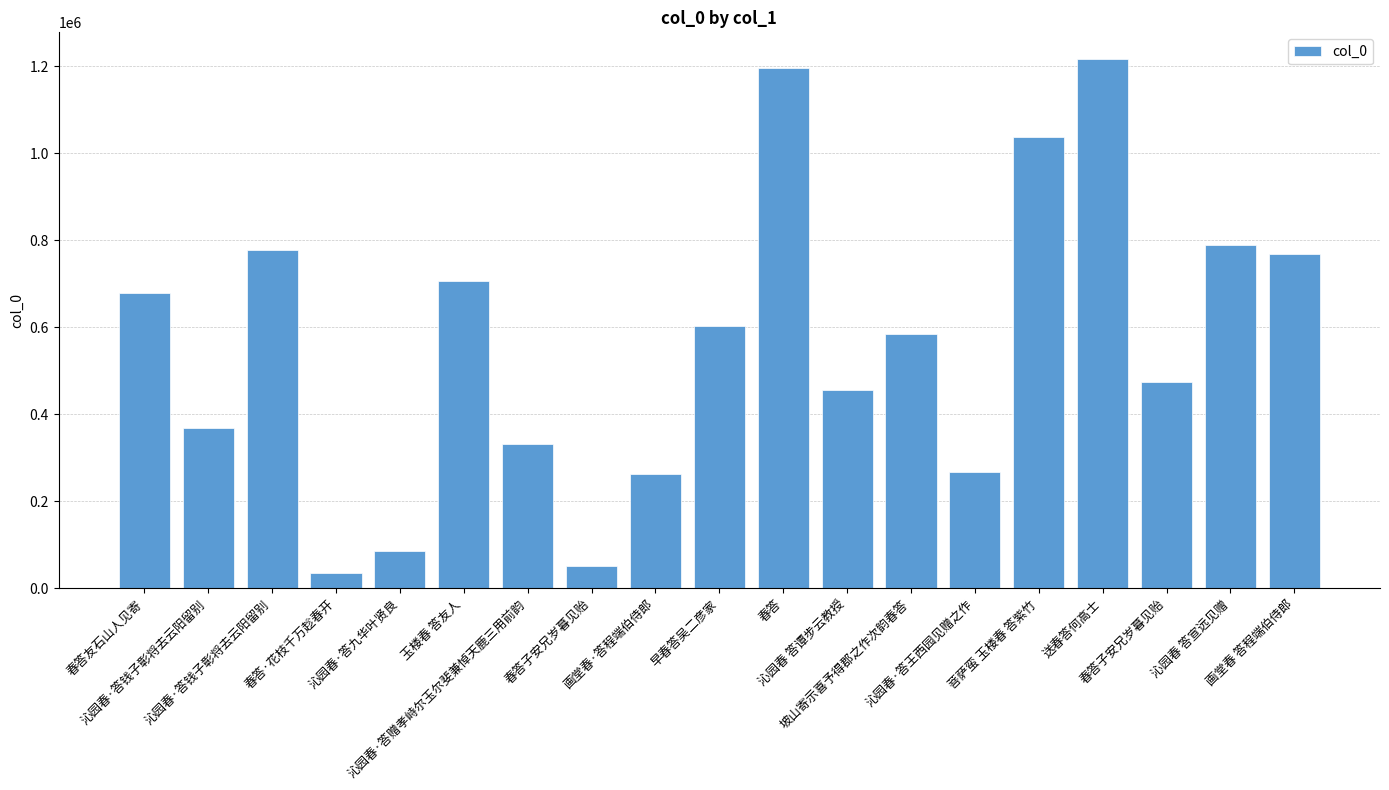

How many categories are shown in the chart?

19